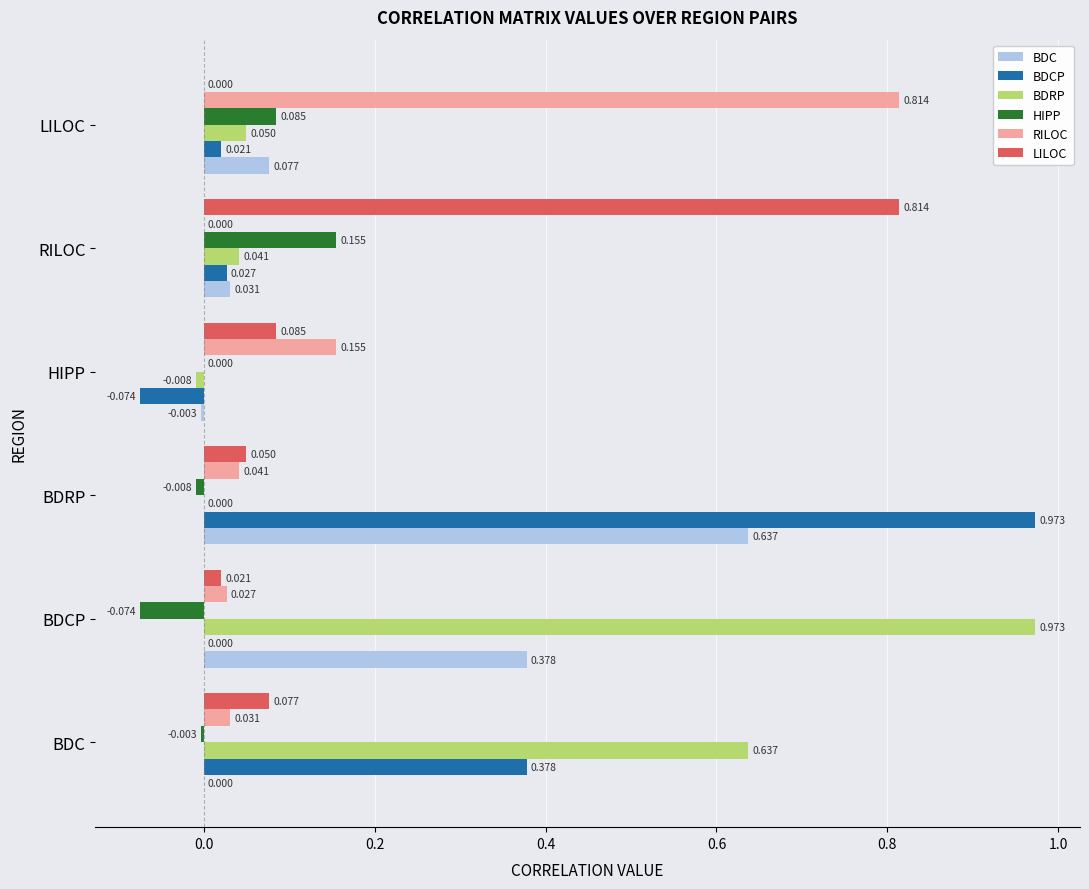

Is the value of RILOC at BDRP greater than the value of HIPP at LILOC?

No